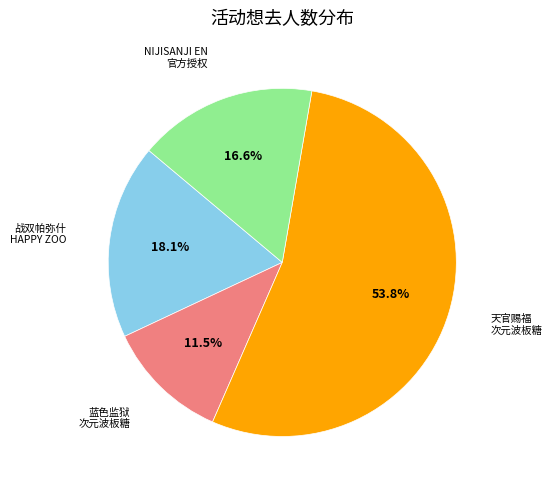

Is there a majority slice in this chart?

Yes